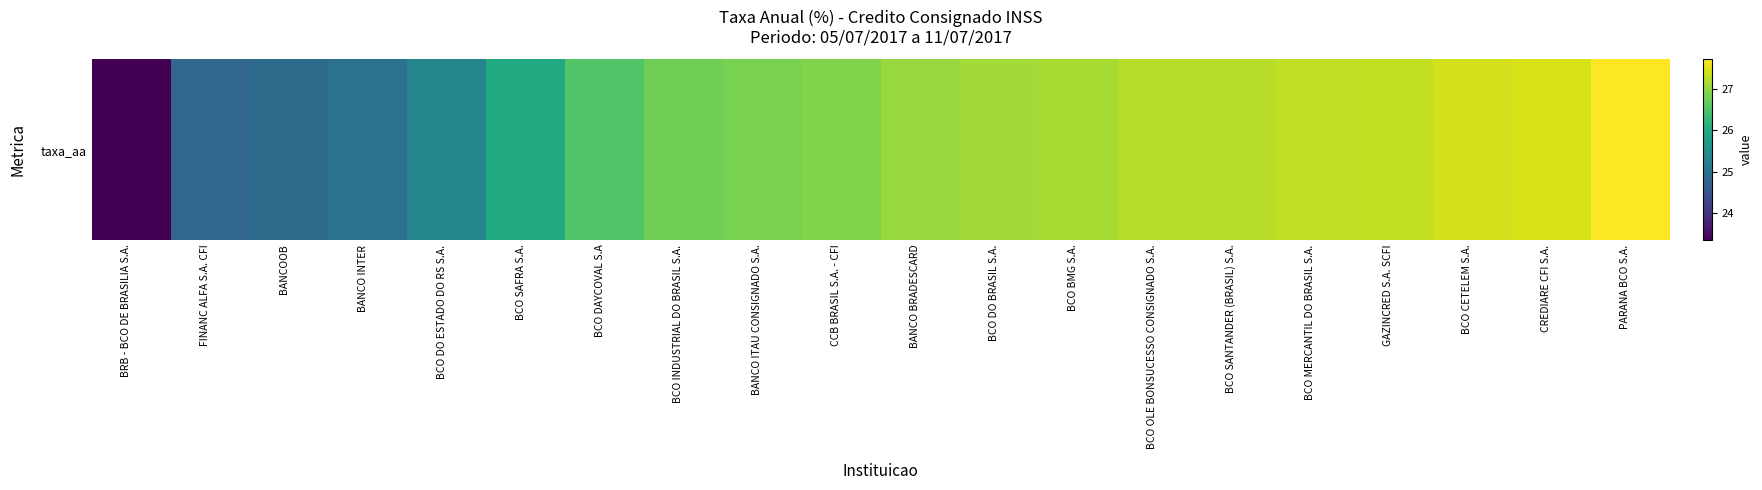

List the labels in order of value, smallest first.

BRB - BCO DE BRASILIA S.A., FINANC ALFA S.A. CFI, BANCOOB, BANCO INTER, BCO DO ESTADO DO RS S.A., BCO SAFRA S.A., BCO DAYCOVAL S.A, BCO INDUSTRIAL DO BRASIL S.A., BANCO ITAU CONSIGNADO S.A., CCB BRASIL S.A. - CFI, BANCO BRADESCARD, BCO DO BRASIL S.A., BCO BMG S.A., BCO OLE BONSUCESSO CONSIGNADO S.A., BCO SANTANDER (BRASIL) S.A., BCO MERCANTIL DO BRASIL S.A., GAZINCRED S.A. SCFI, BCO CETELEM S.A., CREDIARE CFI S.A., PARANA BCO S.A.